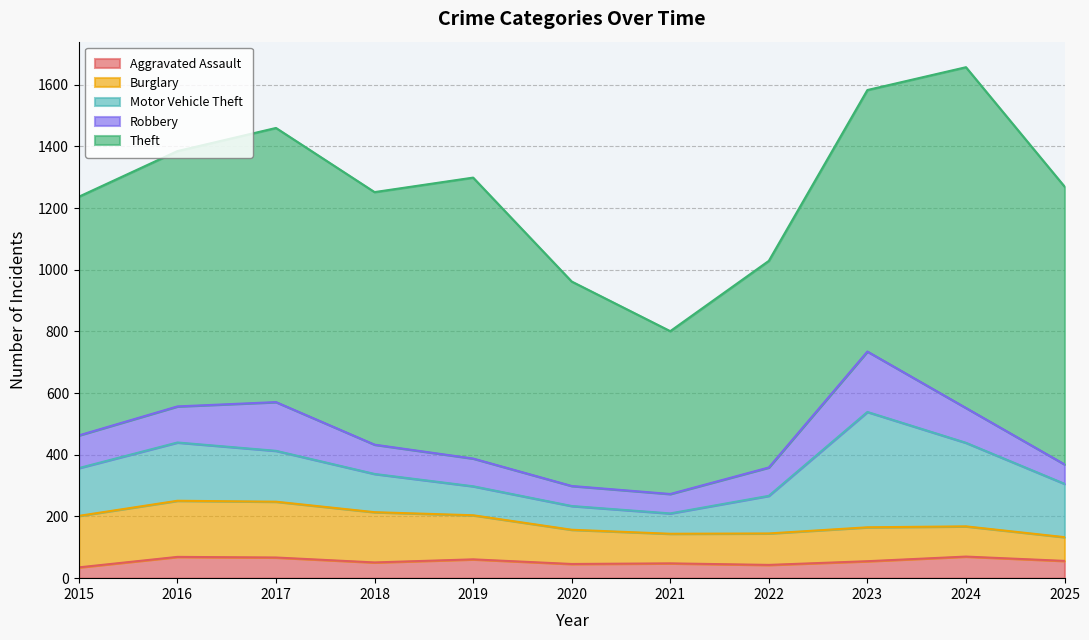

The Theft series shows 911 at 2019. True or false?

True